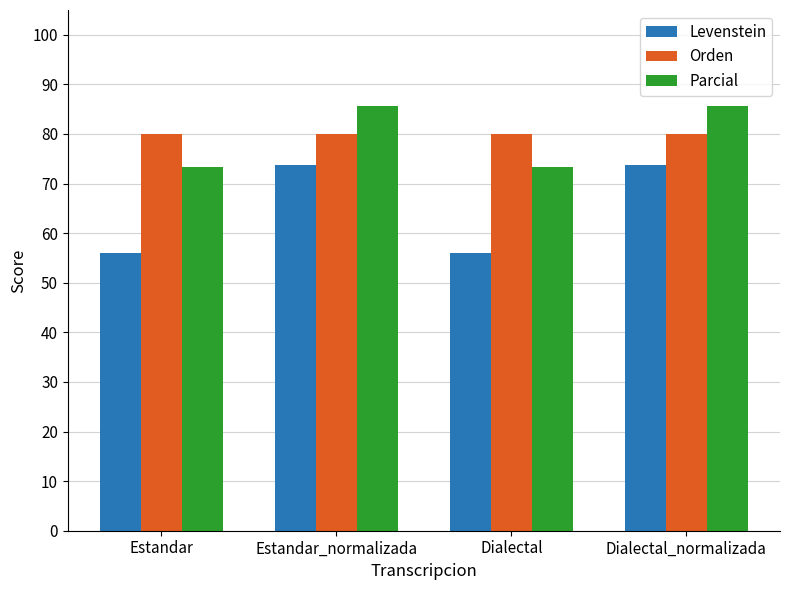

What is the value of the Parcial bar at the 2nd from the left?

85.7